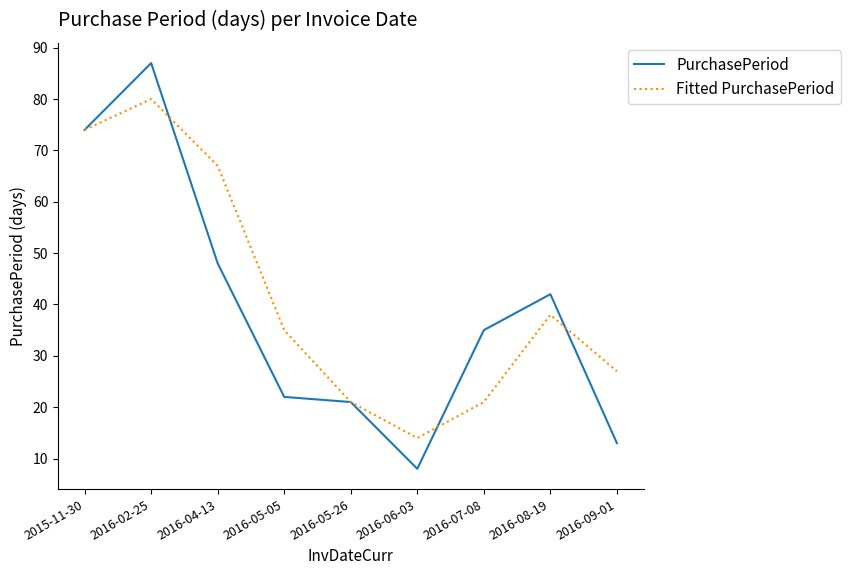

Which series changed the most between 2015-11-30 and 2016-04-13?

PurchasePeriod